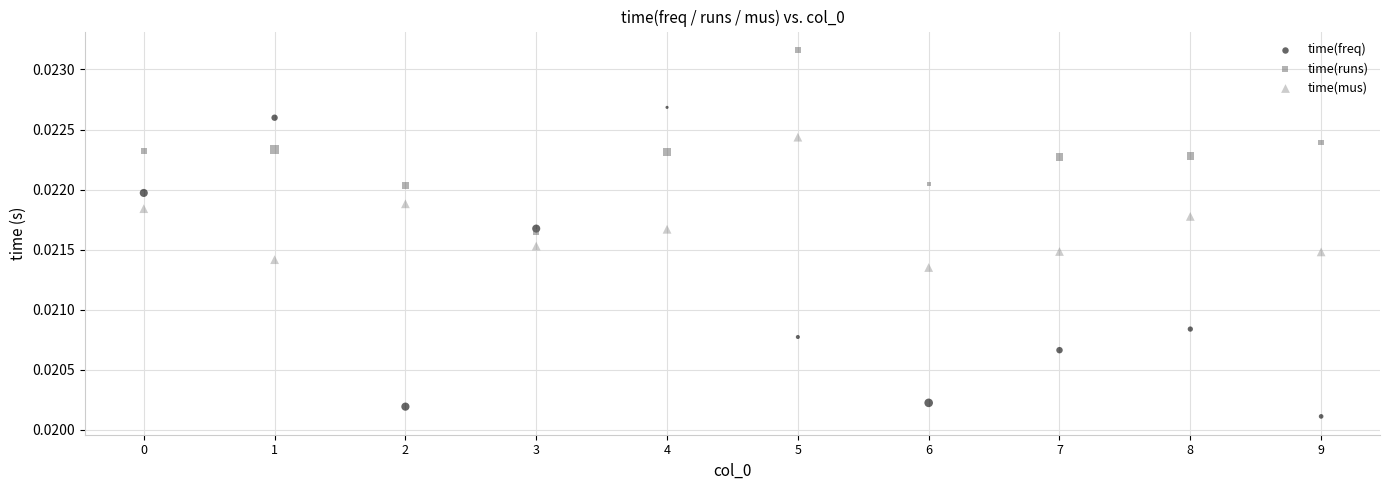

Which series has the largest Y range (max minus min)?

time(freq)